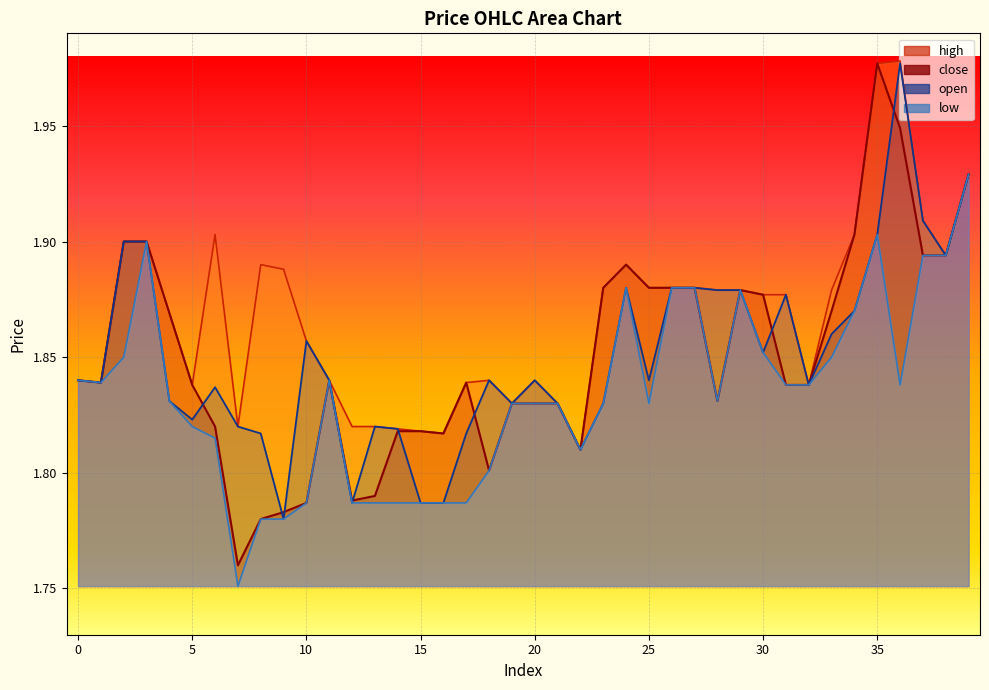

At 26, list the series in order from largest to smallest.

close, open, high, low